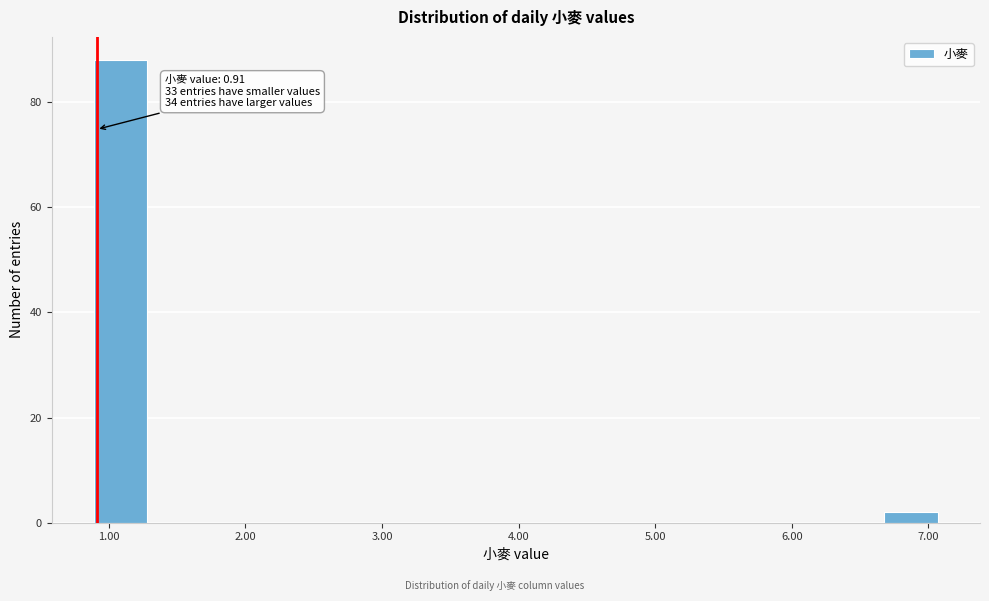

Over which range of the x-axis is the bar tallest?

0.9 to 1.3